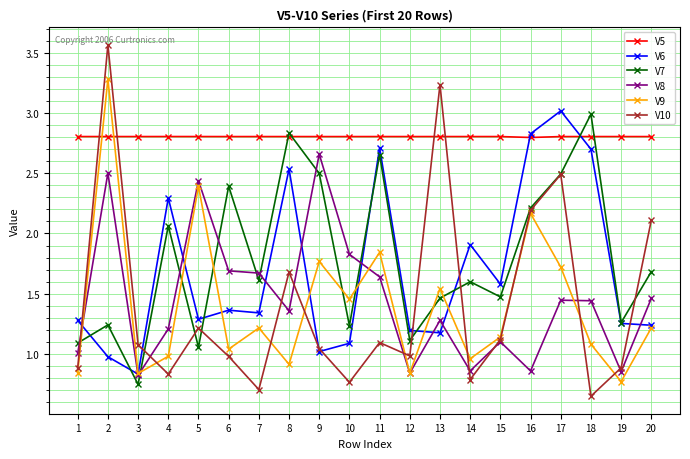

What is the sum of the V7 values at 18 and 13?

4.5